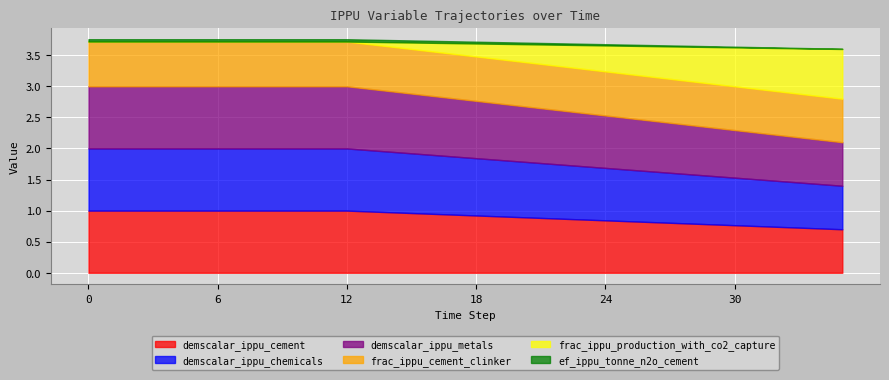

What is the sum of all demscalar_ippu_metals values?

32.4